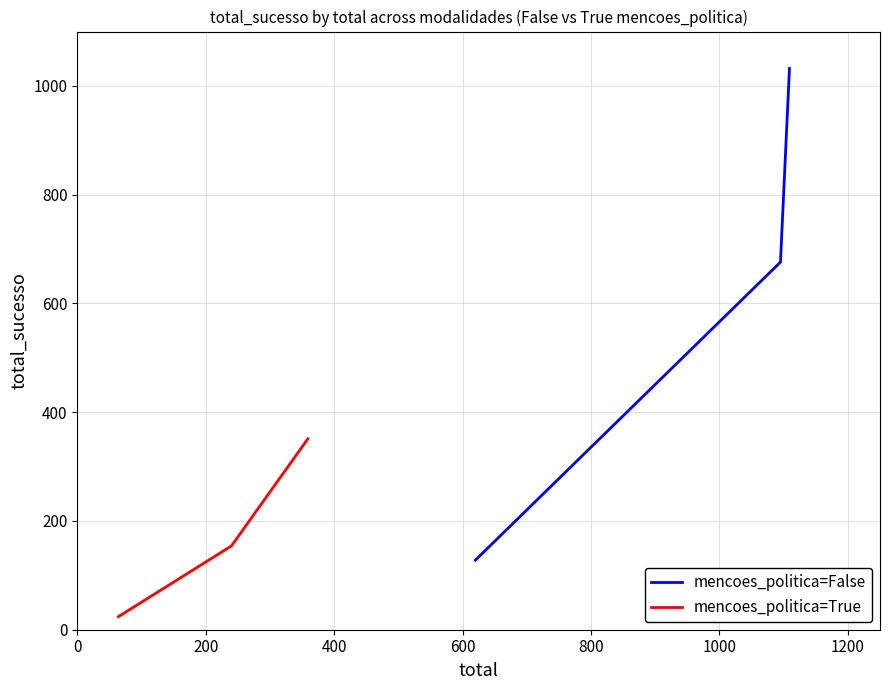

What is the minimum value for mencoes_politica=True?

24